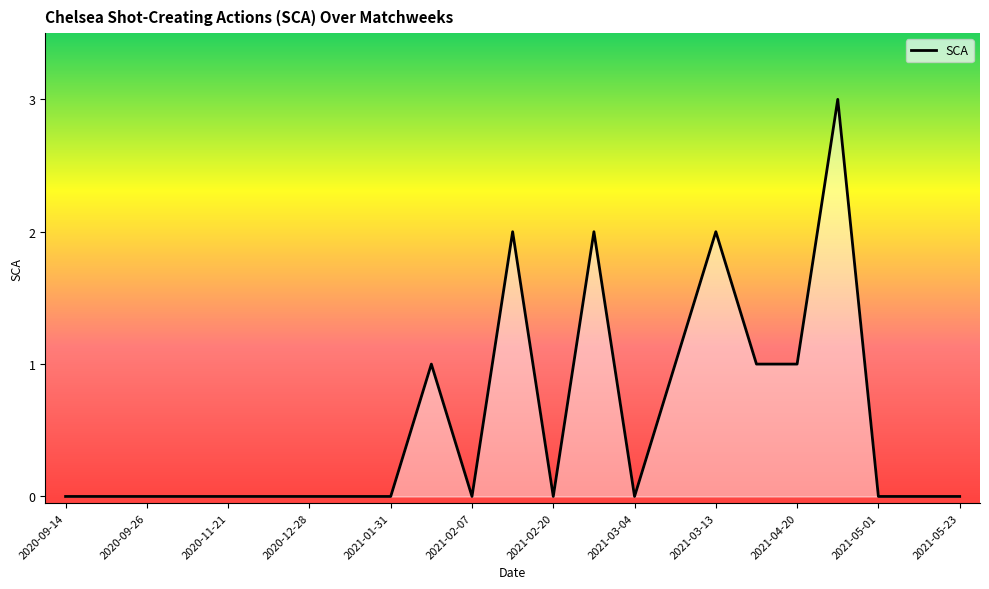

What is the greatest value displayed?

3